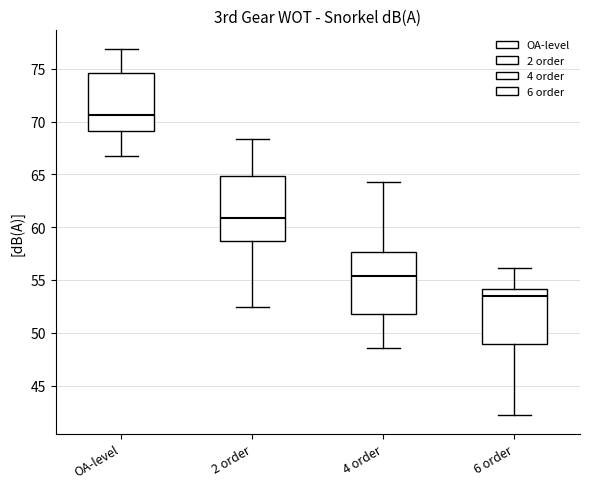

Which box's median line is the highest?

OA-level